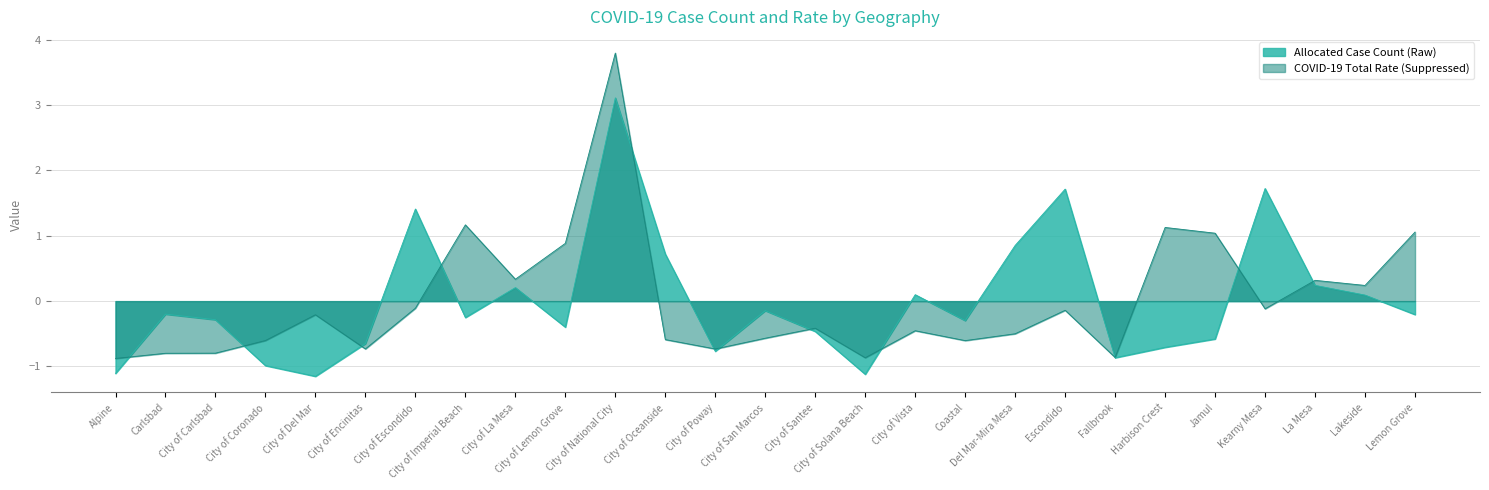

Between City of Solana Beach and City of La Mesa, which is larger?

City of La Mesa